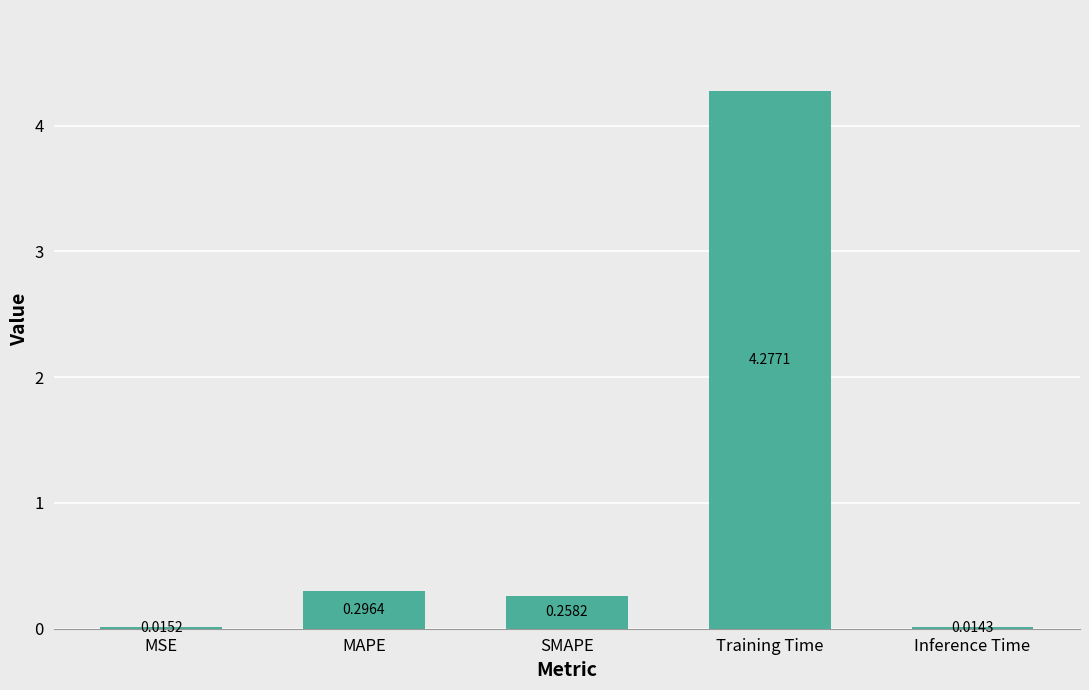

Where is the data nearest to the value 2?

MAPE